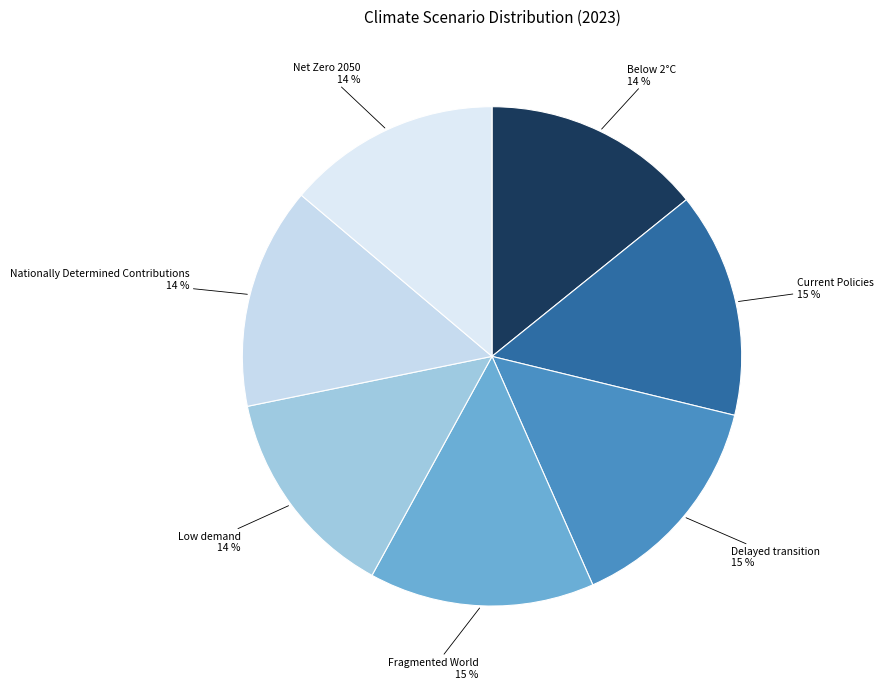

How many segments does this pie chart have?

7